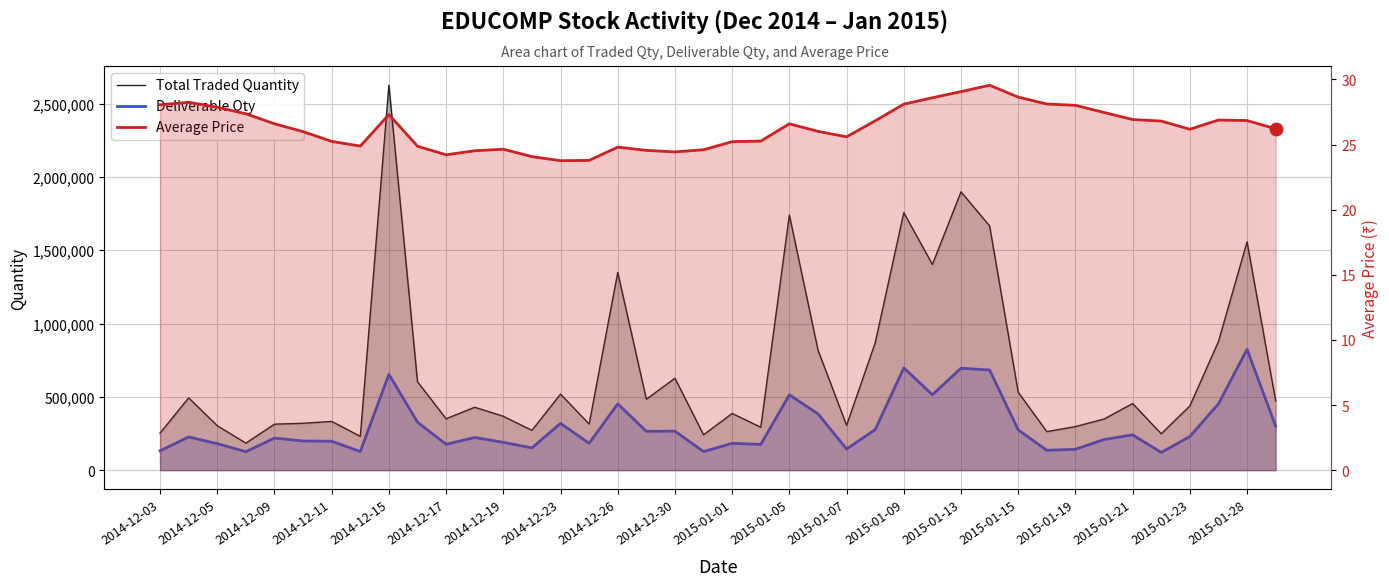

Which series has the widest spread of Y values?

Total Traded Quantity